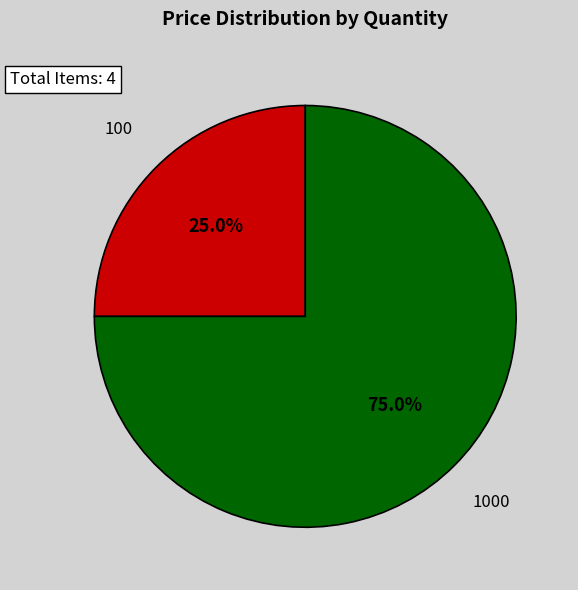

What percentage is NOT represented by 100?

75.0%